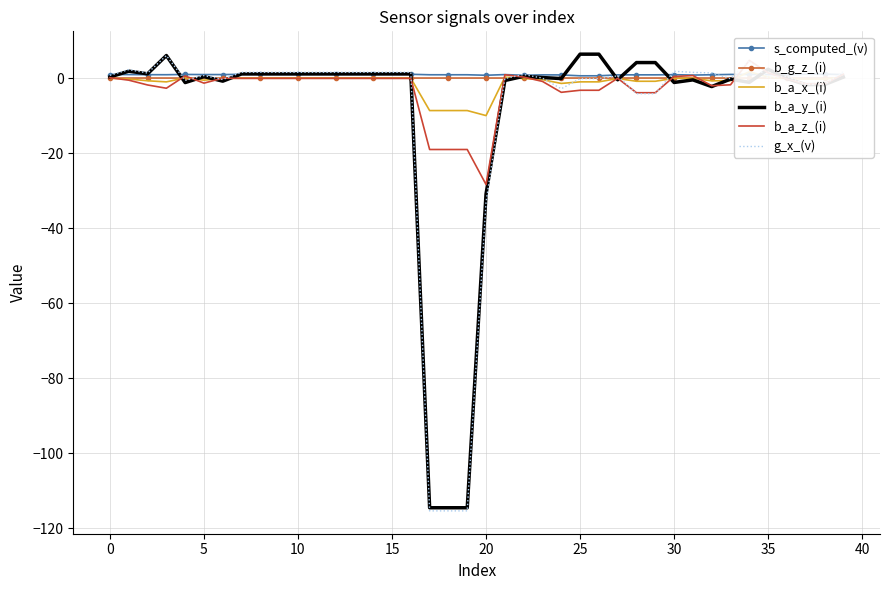

True or false: b_a_z_(i) has a value of -0.0 at 16.

False